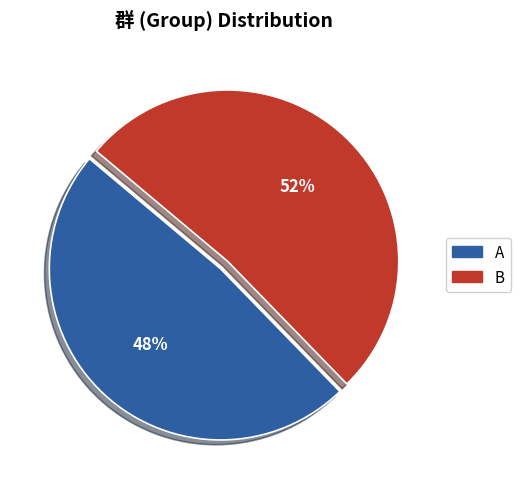

Does B account for over 50% of the chart?

Yes